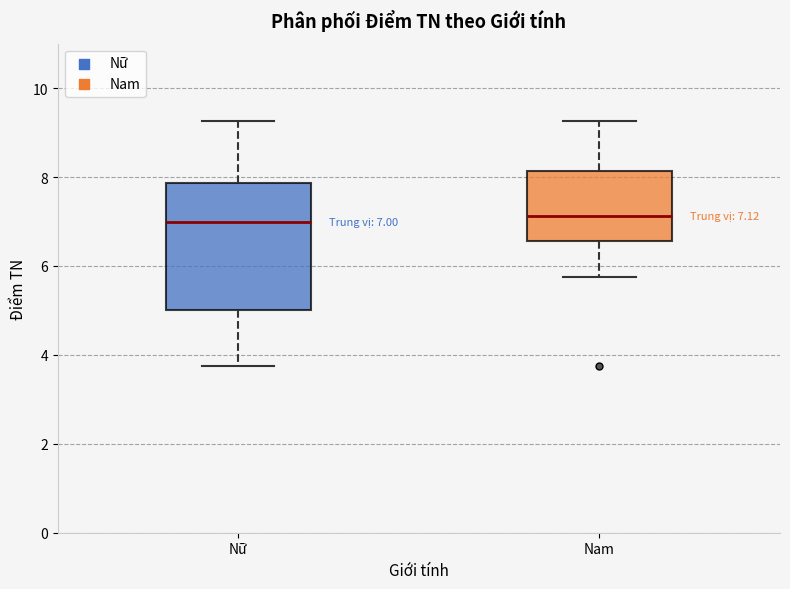

Comparing the boxes themselves (not the whiskers), which one is the tallest?

Nữ